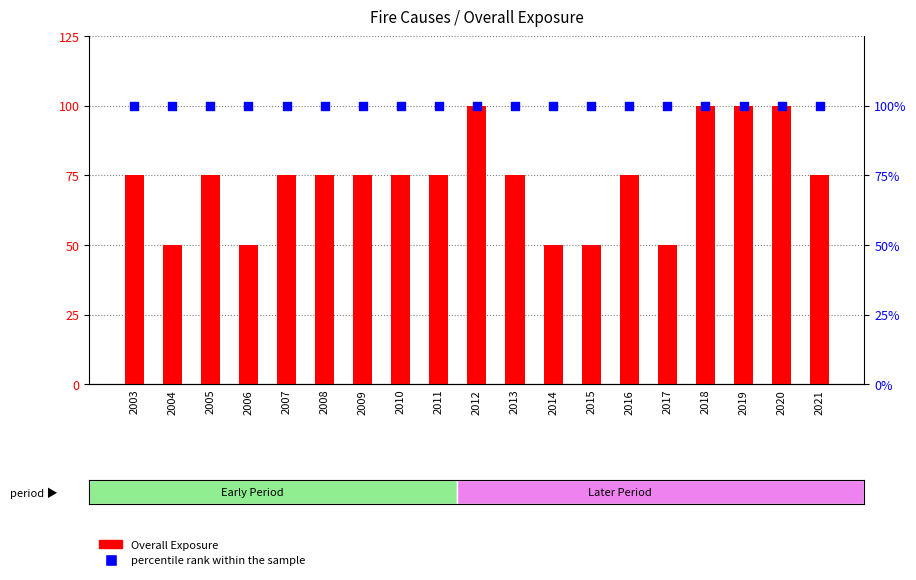

Is the value of percentile rank within the sample at 2015 greater than the value of Overall Exposure at 2011?

Yes